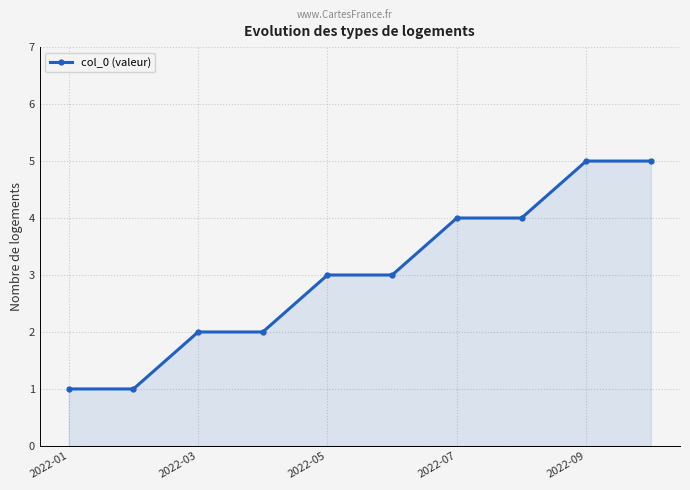

Count the values in the range 2 to 4.

6